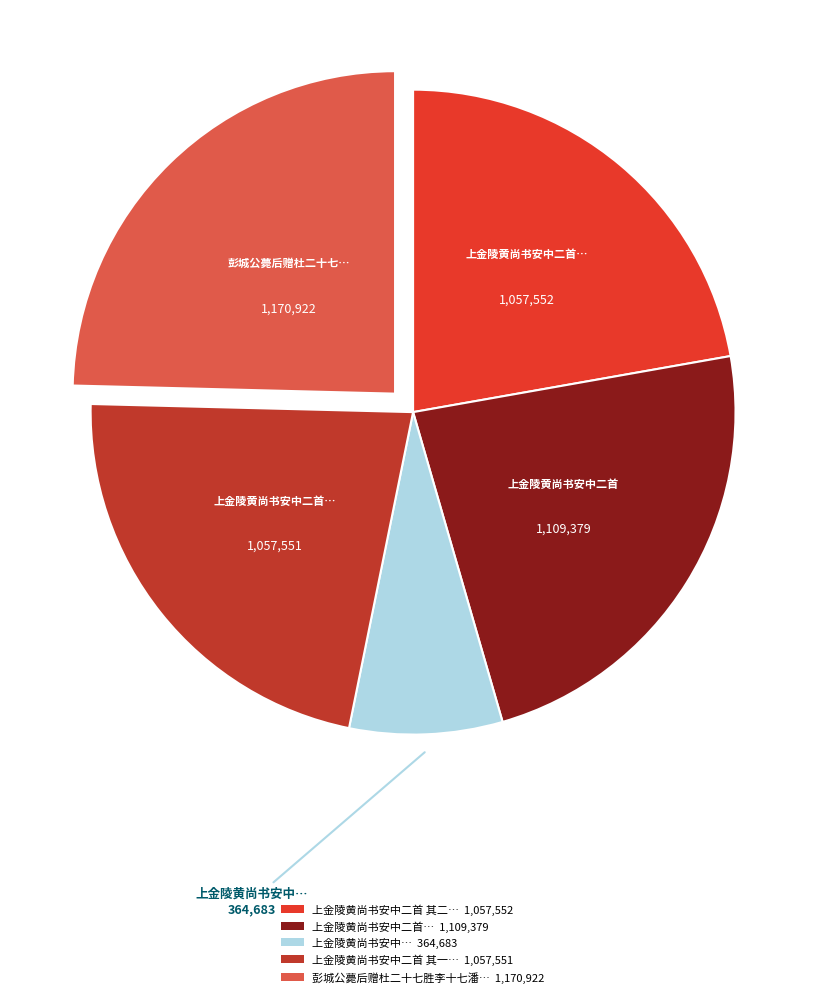

How many slices are in this pie chart?

5